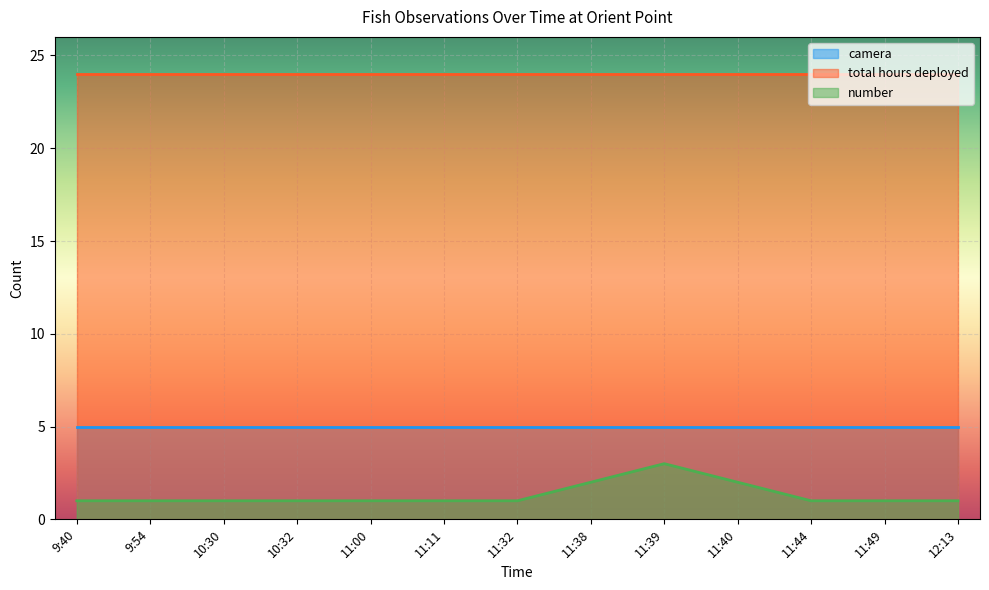

What position from the left is 11:00?

5